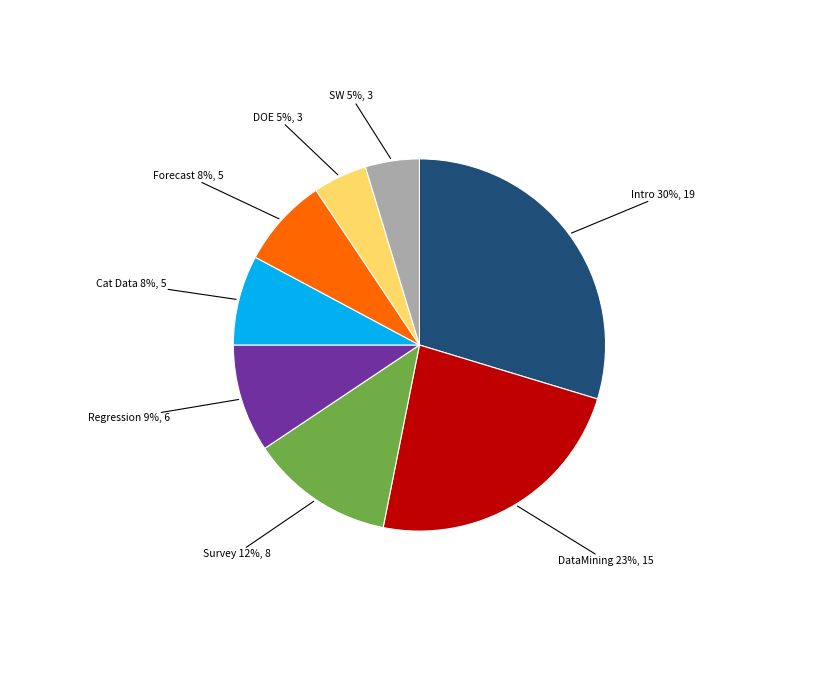

True or false: Forecast accounts for 1% of the total.

False